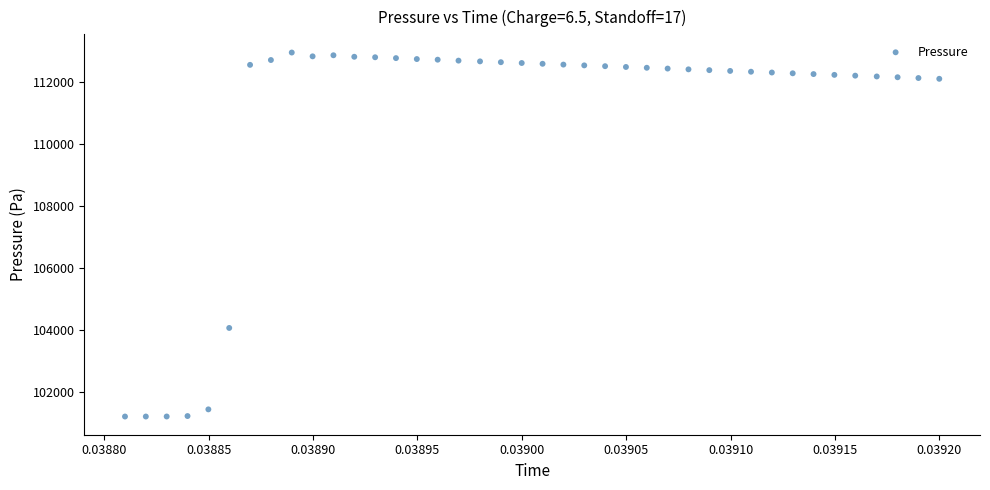

What Y value in the scatter plot is closest to 107067?

104055.2